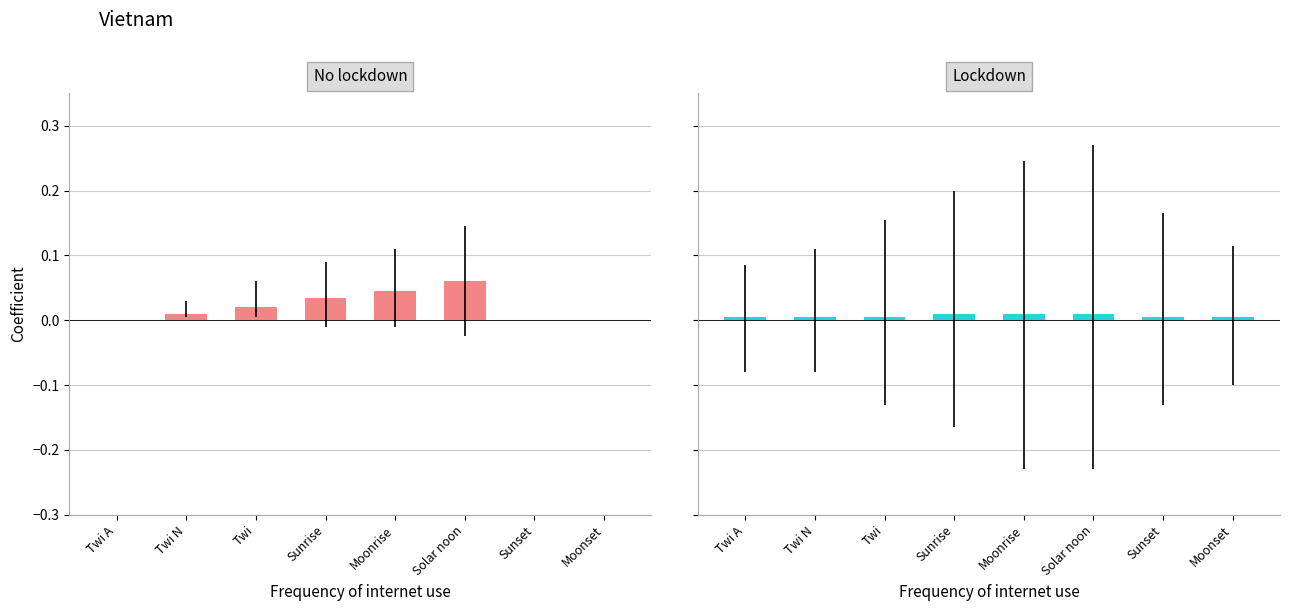

Which series has the largest total across all categories?

No lockdown